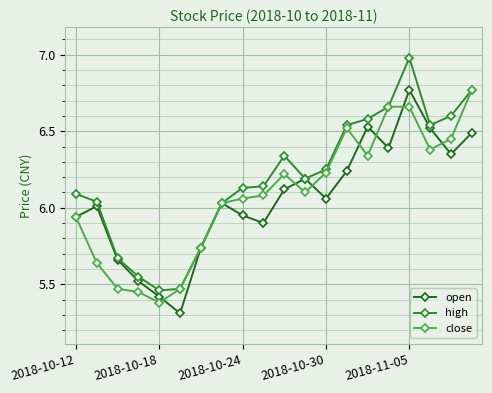

Which series has the largest total across all categories?

high